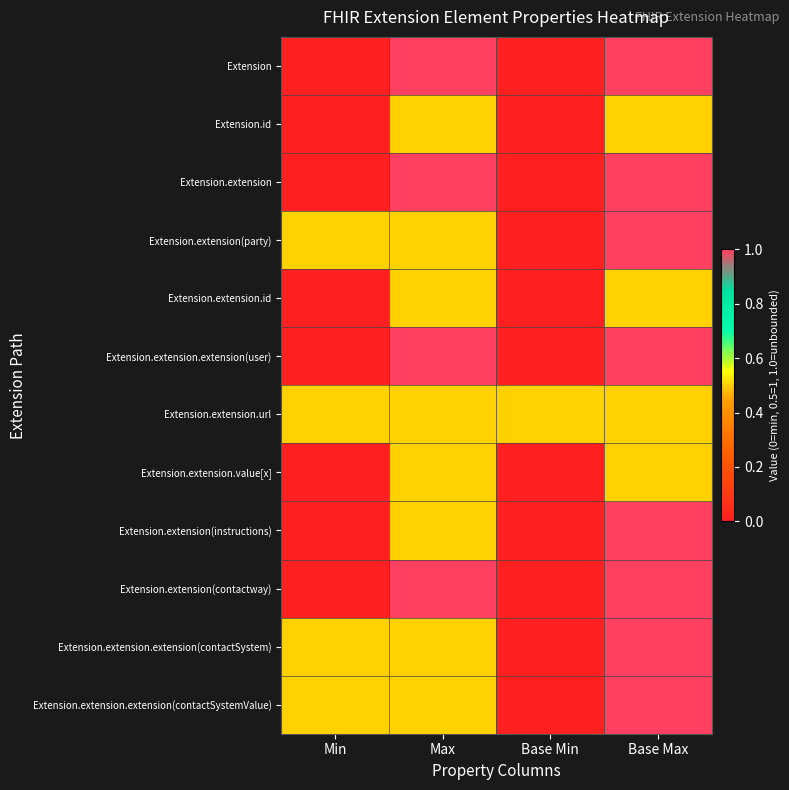

Which has a higher value, Max or Base Min?

Max